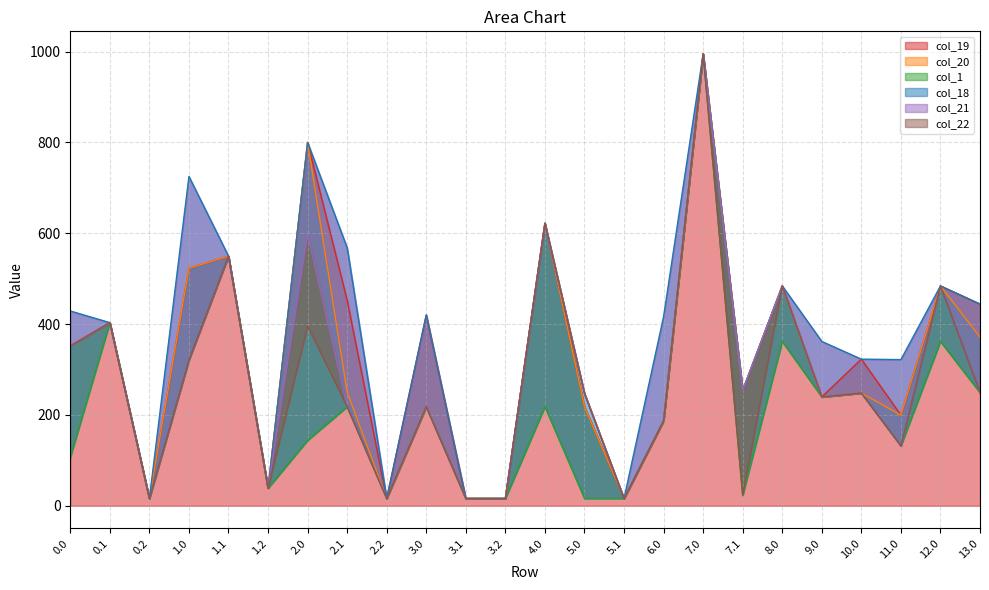

True or false: col_21 and col_22 intersect in this chart.

False